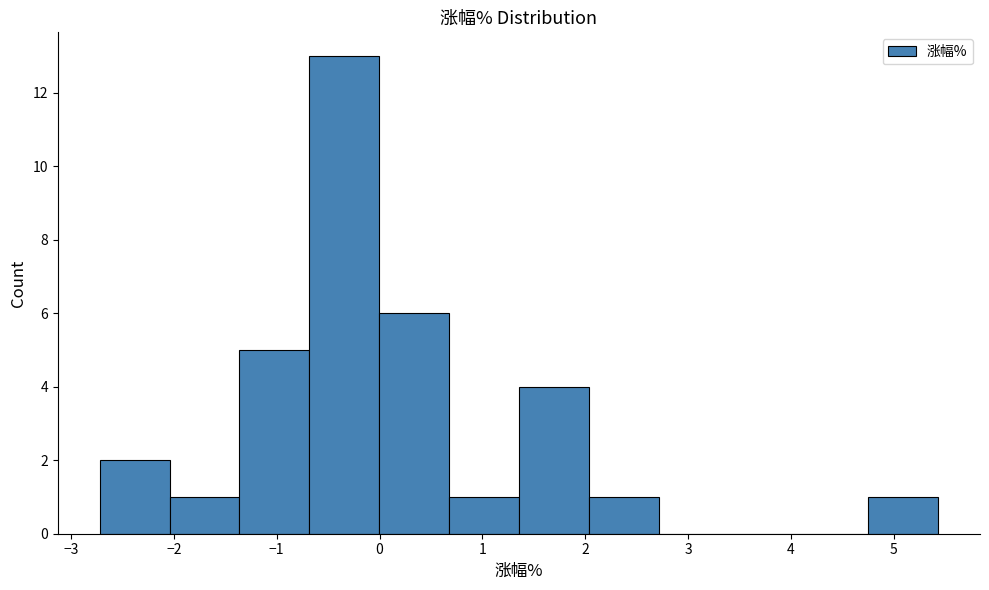

Reading left to right, transcribe this chart: for each bar, give the range it covers on the x-axis and its height. Neither the bar edges nor the heights are printed on the chart, so give them approximately, as read against the axes.

-2.7 to -2.0: 2
-2.0 to -1.4: 1
-1.4 to -0.7: 5
-0.7 to 0.0: 13
0.0 to 0.7: 6
0.7 to 1.4: 1
1.4 to 2.0: 4
2.0 to 2.7: 1
2.7 to 3.4: 0
3.4 to 4.1: 0
4.1 to 4.8: 0
4.8 to 5.4: 1